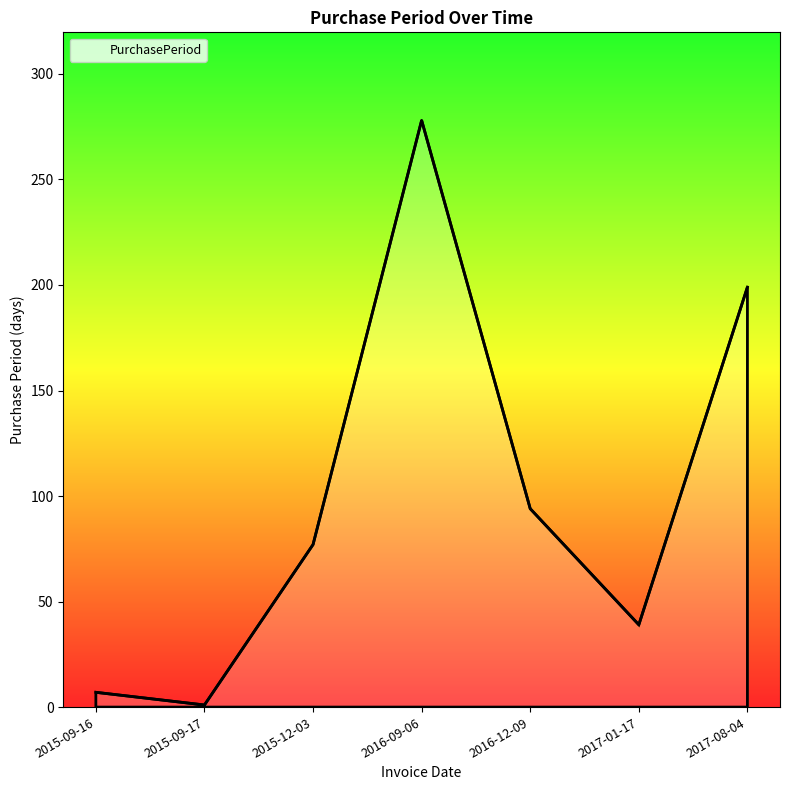

How many lines are shown in the chart?

1